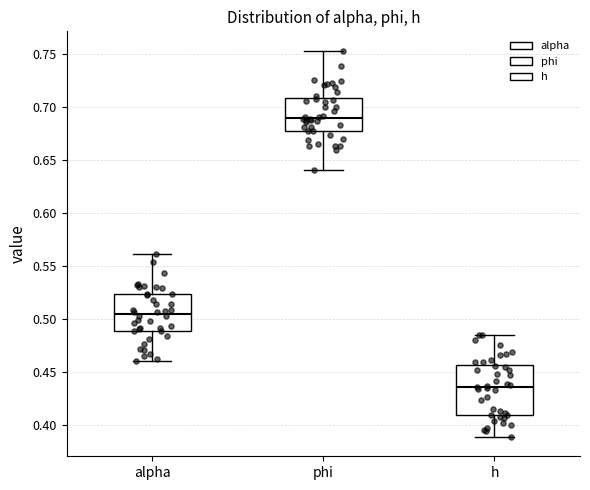

Reading left to right, read every box against the y-axis: the position of its median line, the range the box covers, and the ends of its whiskers. The values are not printed on the chart, so give them approximately, as read against the axis.

alpha: median 0.505, box 0.490 to 0.525, whiskers 0.460 to 0.560
phi: median 0.690, box 0.680 to 0.710, whiskers 0.640 to 0.755
h: median 0.435, box 0.410 to 0.455, whiskers 0.390 to 0.485